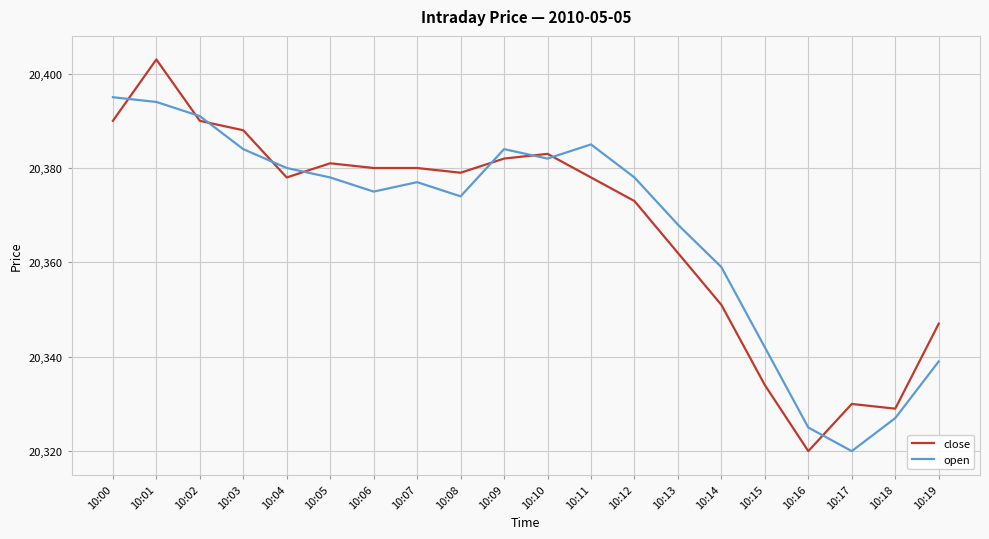

What is the total value across all series at 10:11?

40763